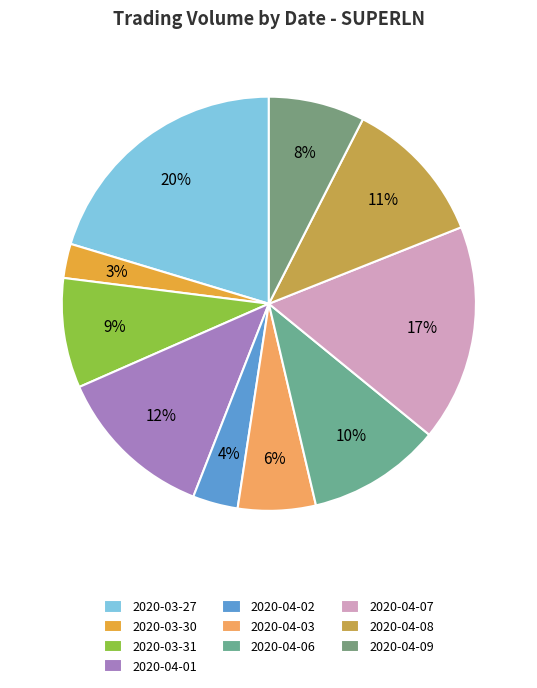

The 2020-03-27 slice represents 20% of the pie. True or false?

True